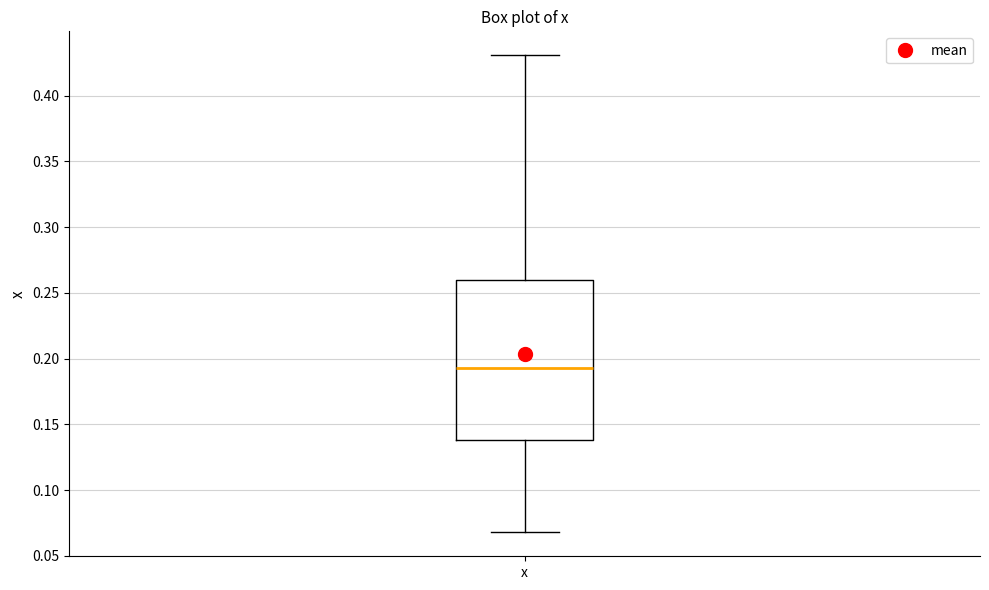

Where does the median line of the box for x sit on the y-axis? The values are not printed on the chart, so give them approximately, as read against the axis.

0.195